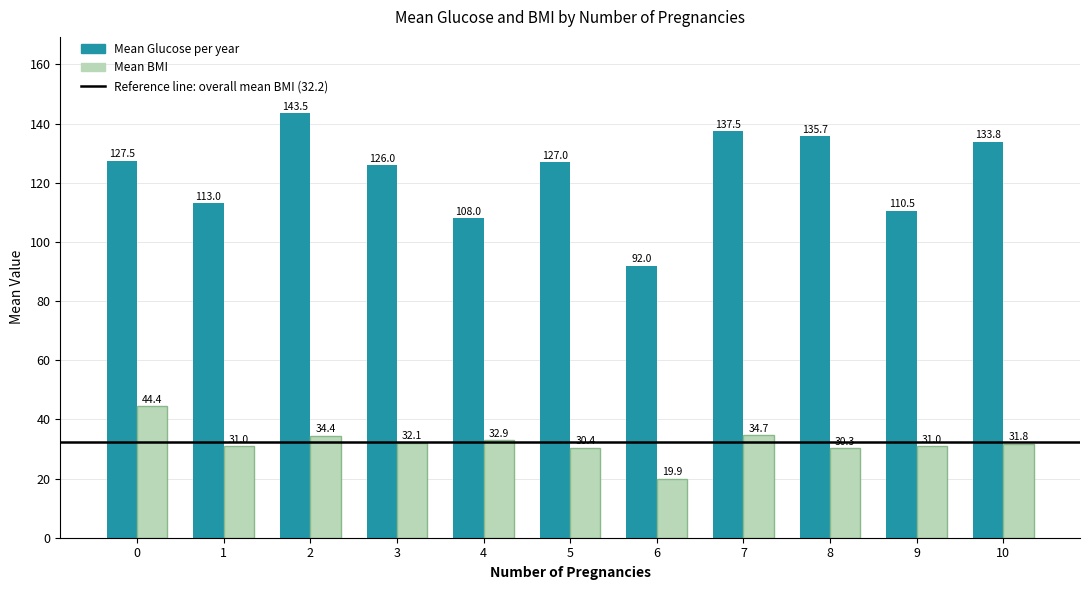

Which category has the lowest value in the Mean BMI series?

6